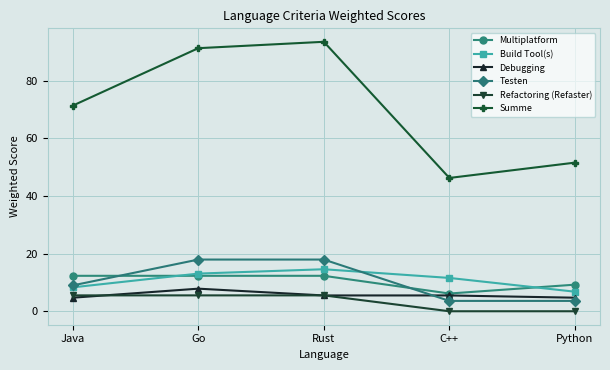

What is the approximate value of Build Tool(s) at Java?

8.3